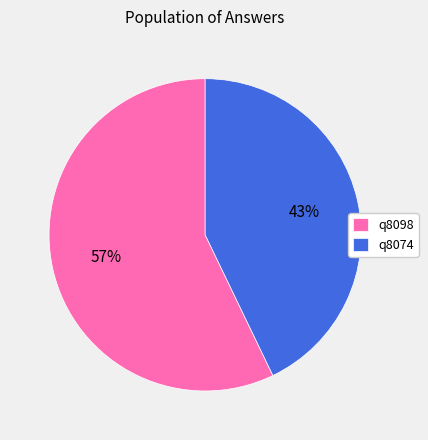

Rank the categories by value from highest to lowest.

q8098, q8074